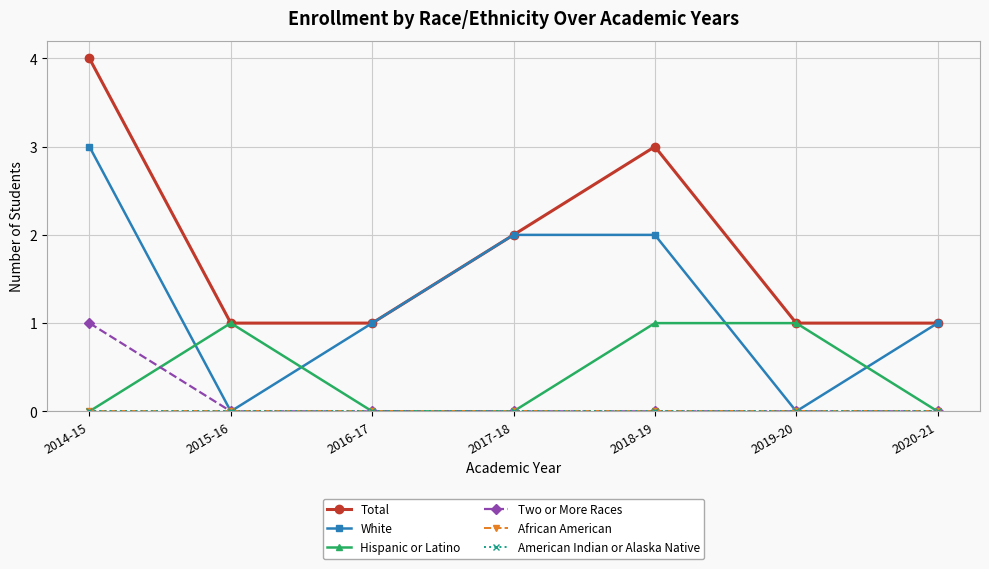

What is the maximum value shown in the chart?

4